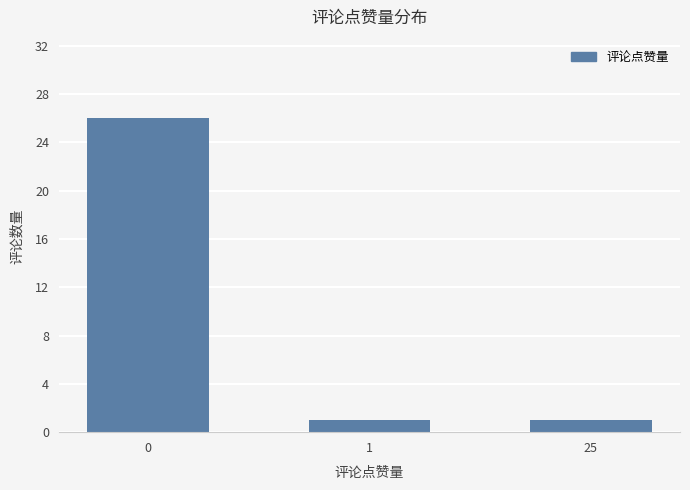

What is the maximum value shown in the chart?

26